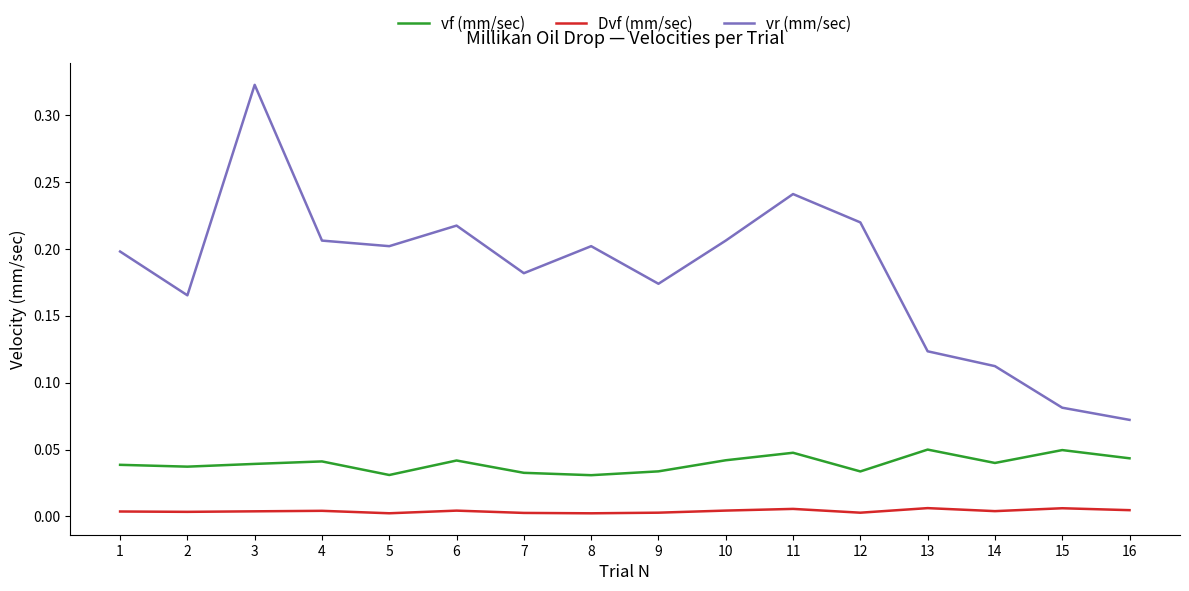

Is the value of Dvf (mm/sec) at 16 greater than the value of vf (mm/sec) at 6?

No